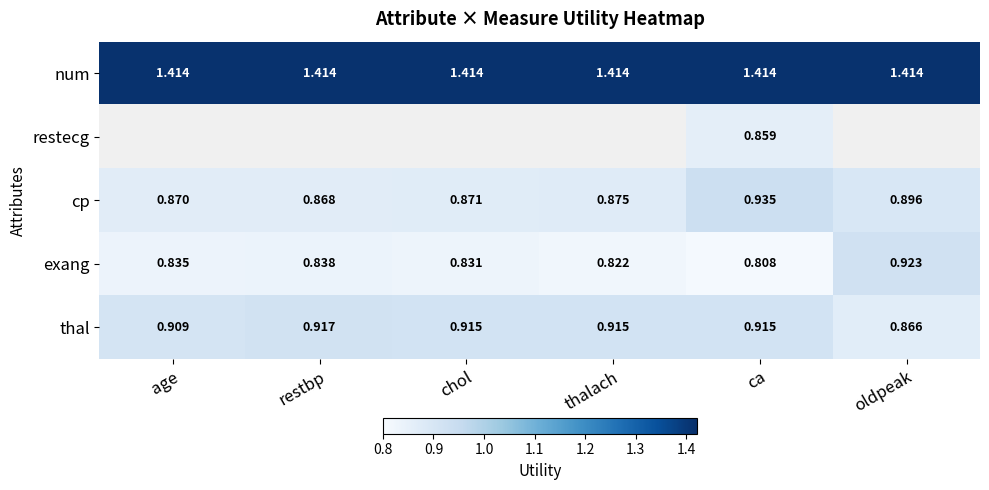

Which label corresponds to the largest value in the chart?

age